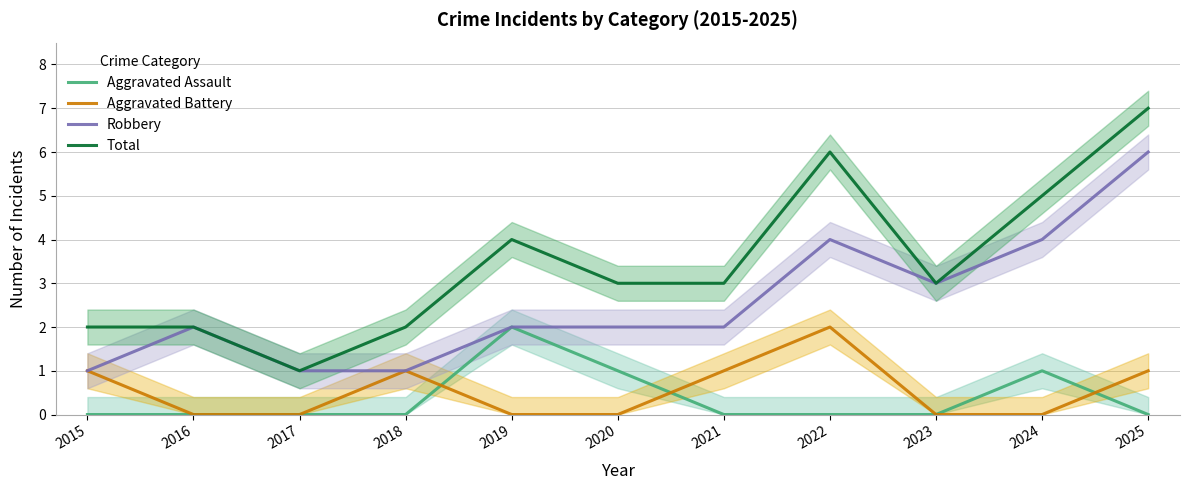

In Total, how many points are lower than both neighbors (excluding endpoints)?

2